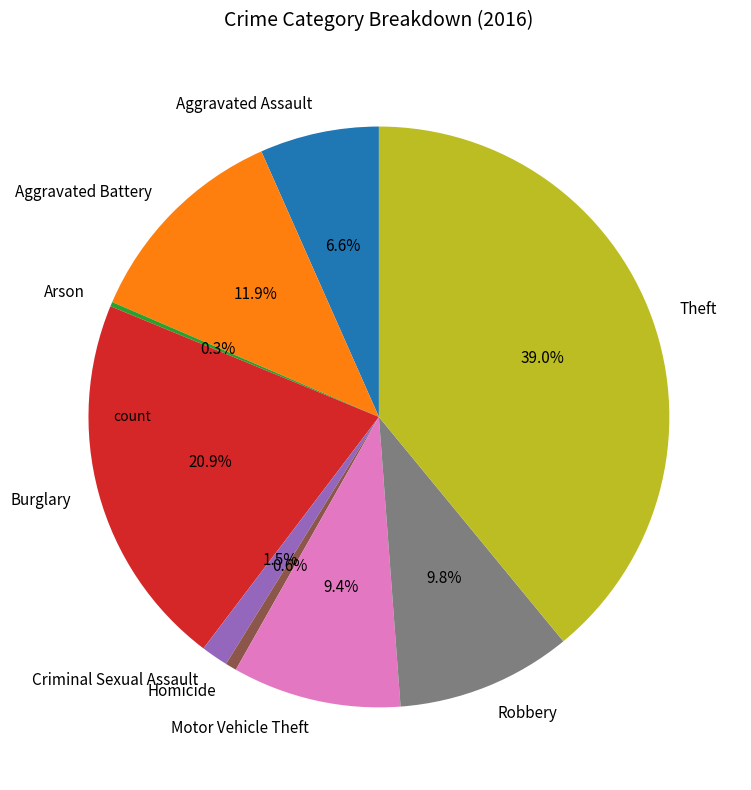

What percentage do Motor Vehicle Theft and Aggravated Assault together represent?

16.0%